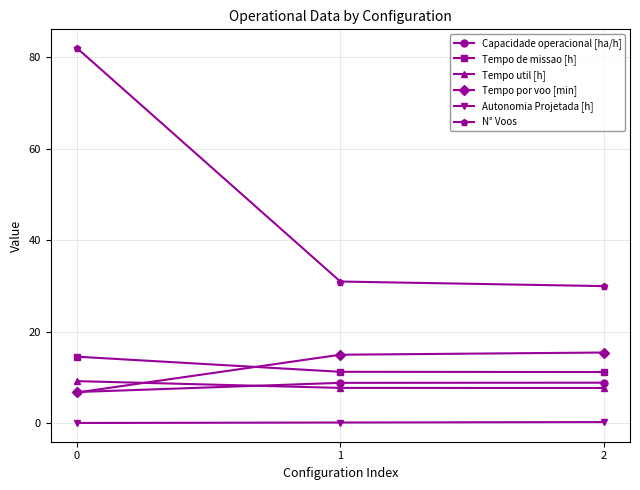

What is the total value across all series at 0?

119.5